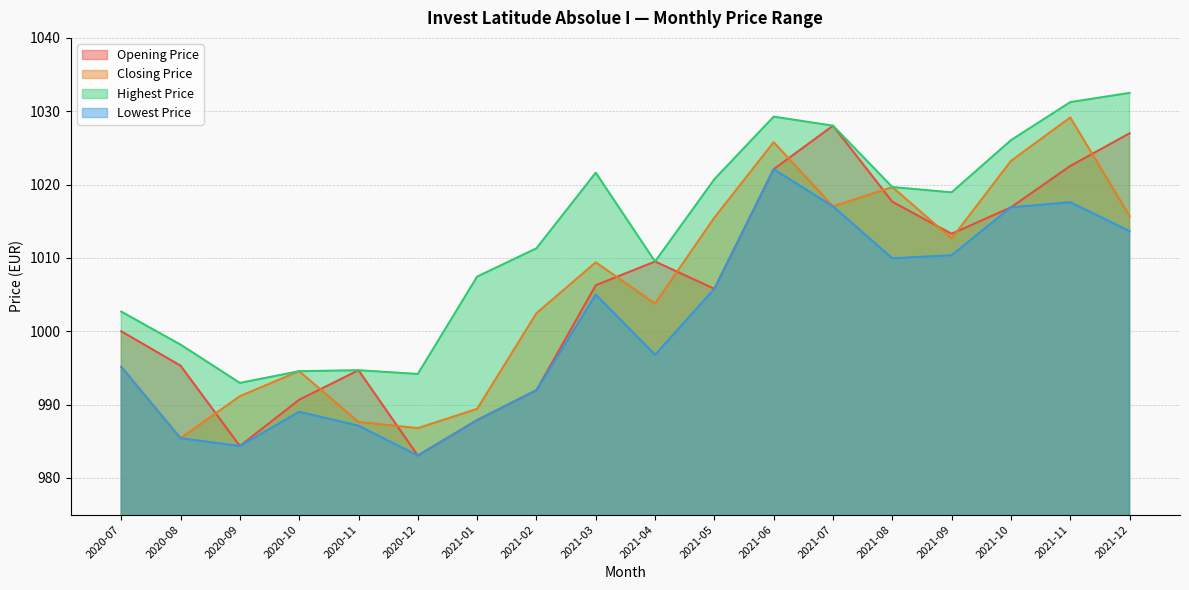

What is the sum of the Opening Price values at 2021-04 and 2021-01?

1997.4